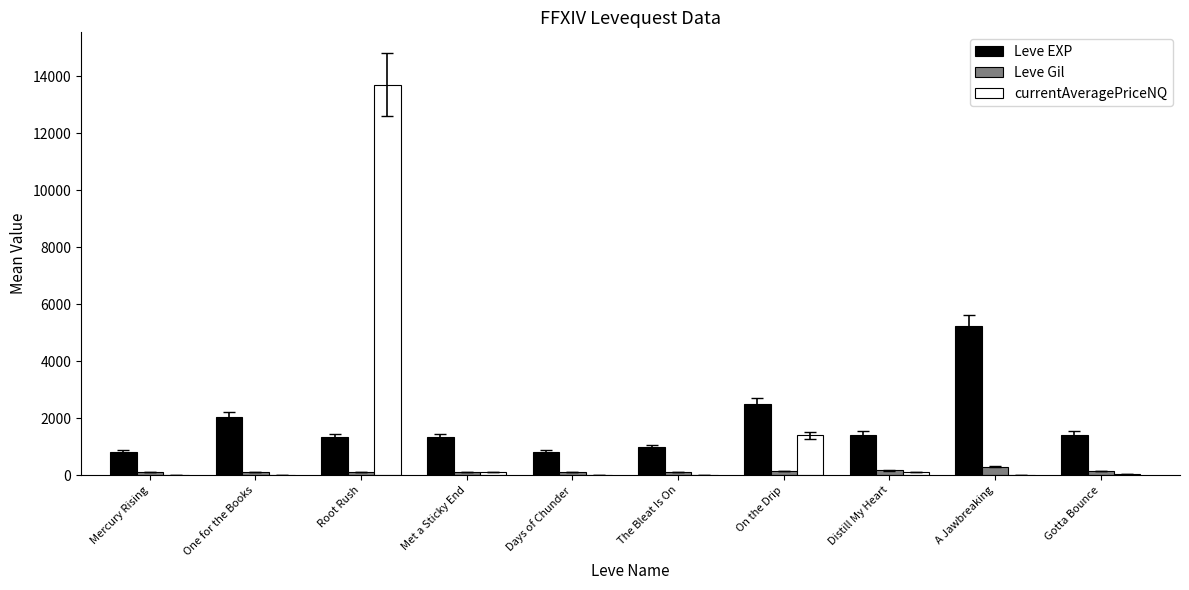

The Leve EXP series shows 1420.0 at Gotta Bounce. True or false?

True